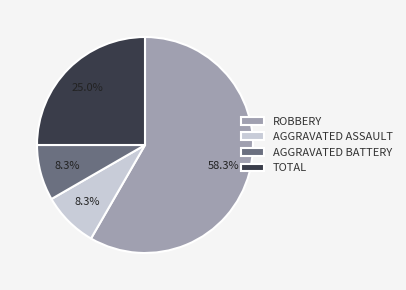

What is the largest slice in the pie chart?

ROBBERY